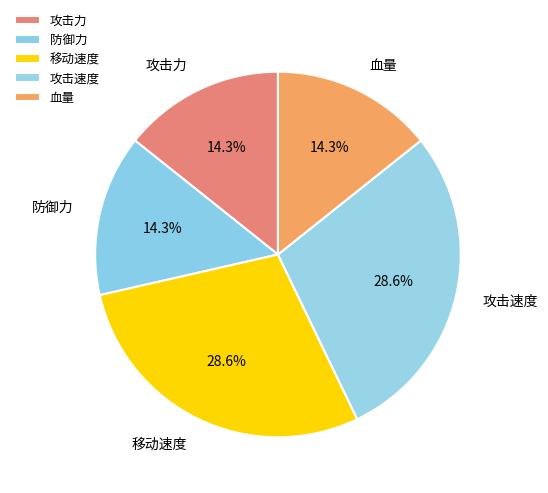

Is 血量 the majority of the pie?

No